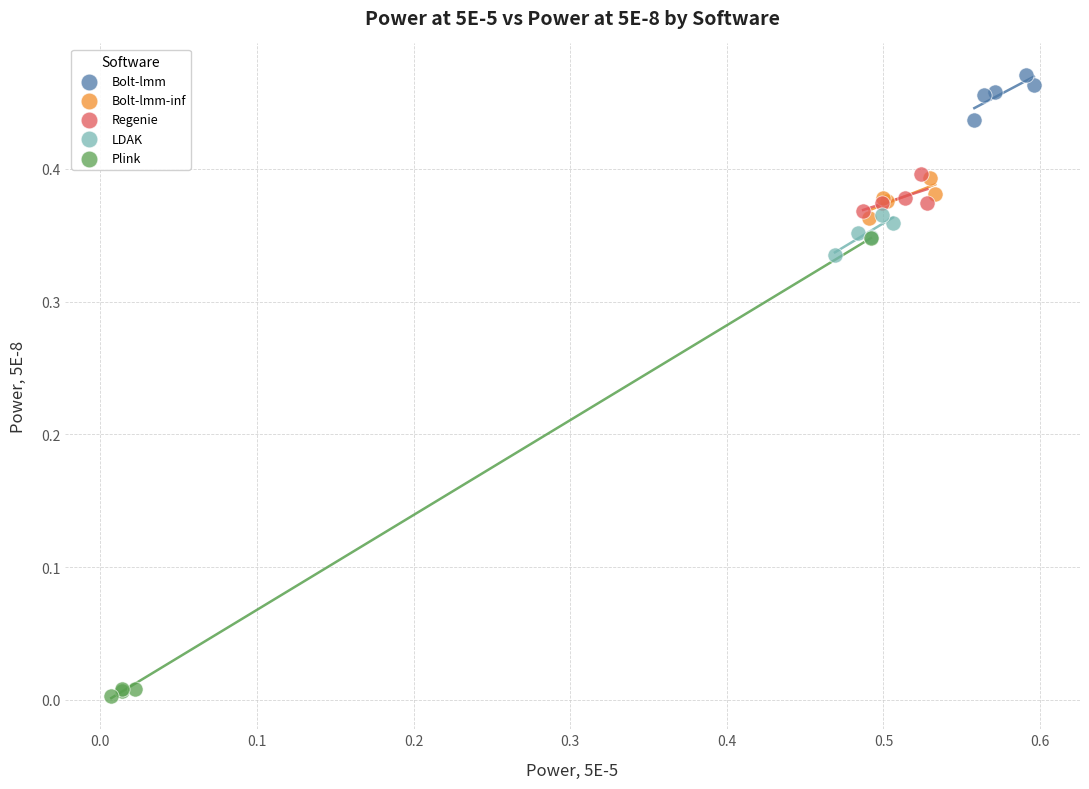

Which series reaches the minimum Y coordinate?

Plink